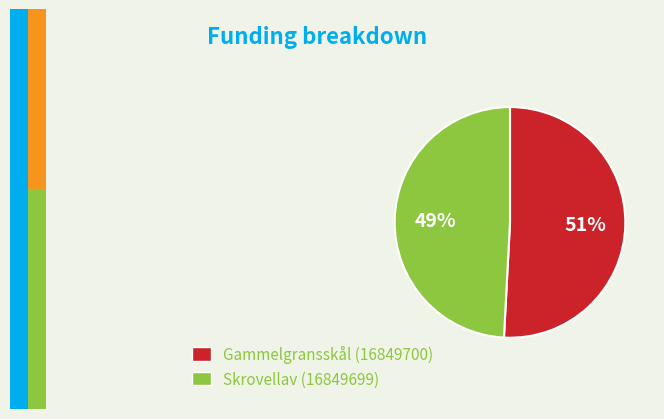

How many slices are in this pie chart?

2